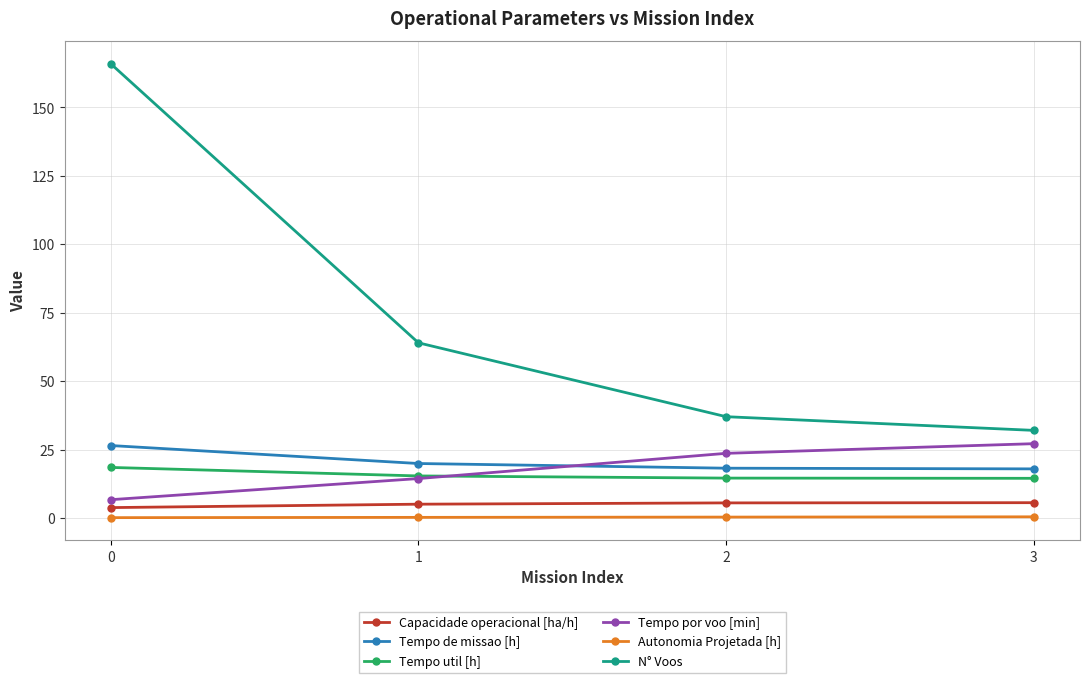

Does the chart have visible grid lines?

Yes